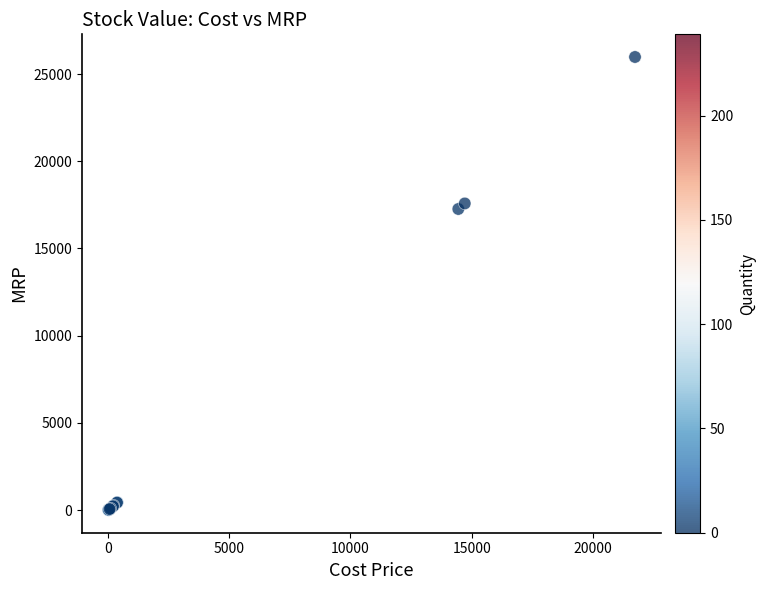

What Y value in the scatter plot is closest to 12992?

17264.1